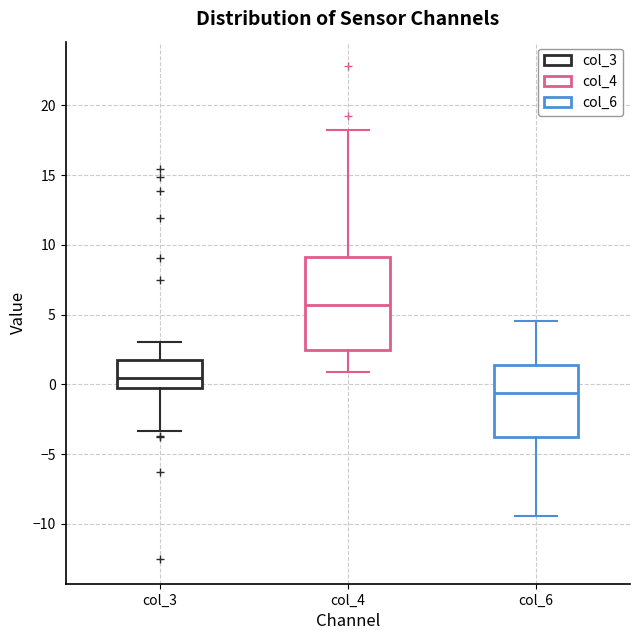

Where does the upper whisker of the box for col_3 end on the y-axis? The values are not printed on the chart, so give them approximately, as read against the axis.

3.0